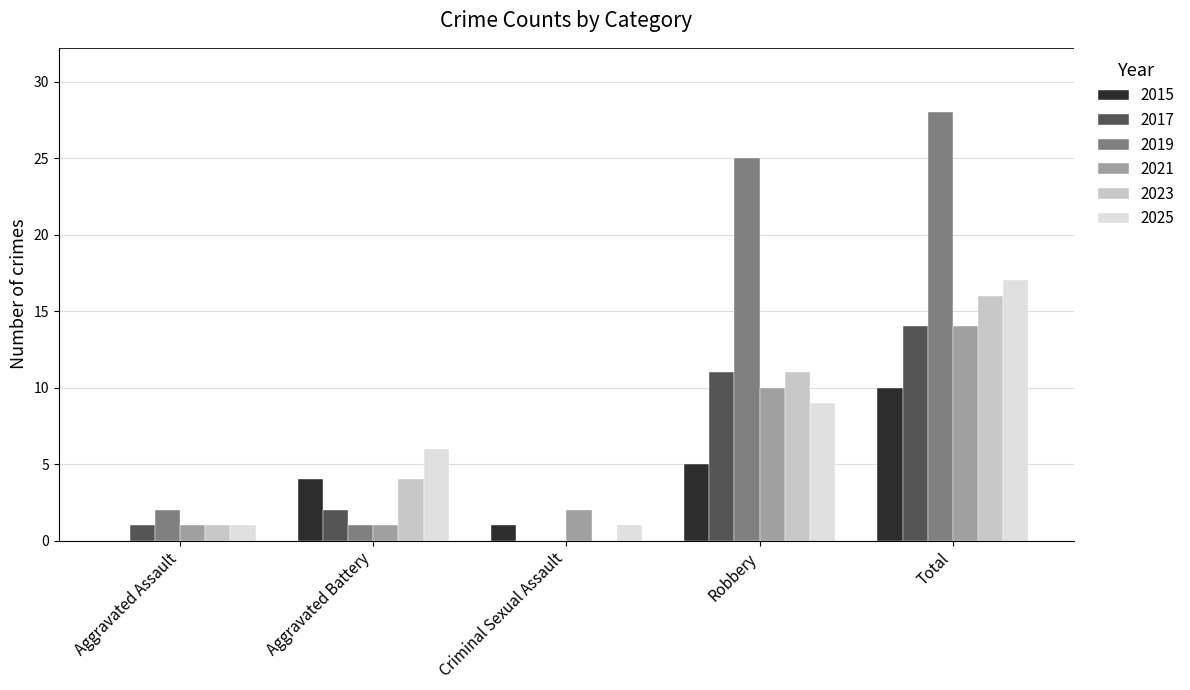

What is the sum of the 2025 values at Robbery and Aggravated Assault?

10